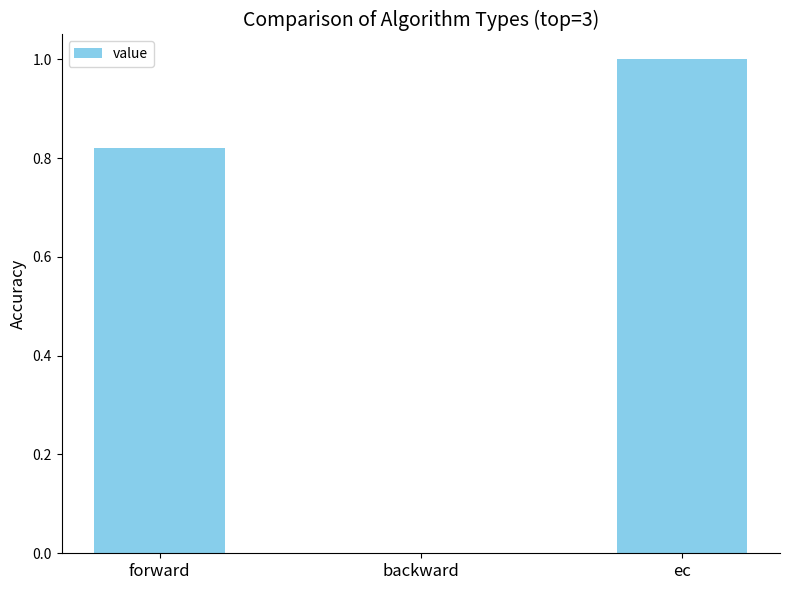

At which category does the chart reach its peak across all series?

ec